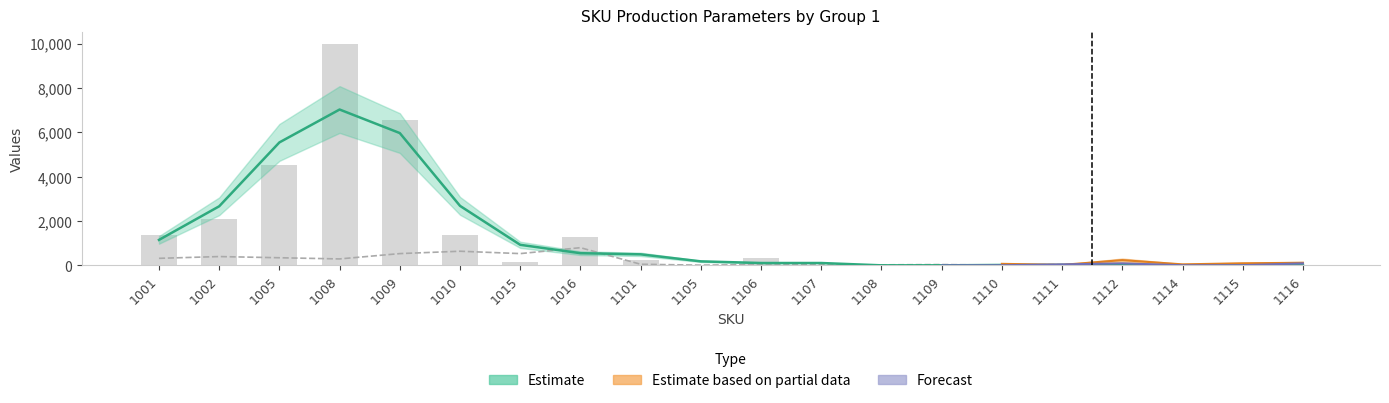

What is the total value across all series at 1001?

1684.3